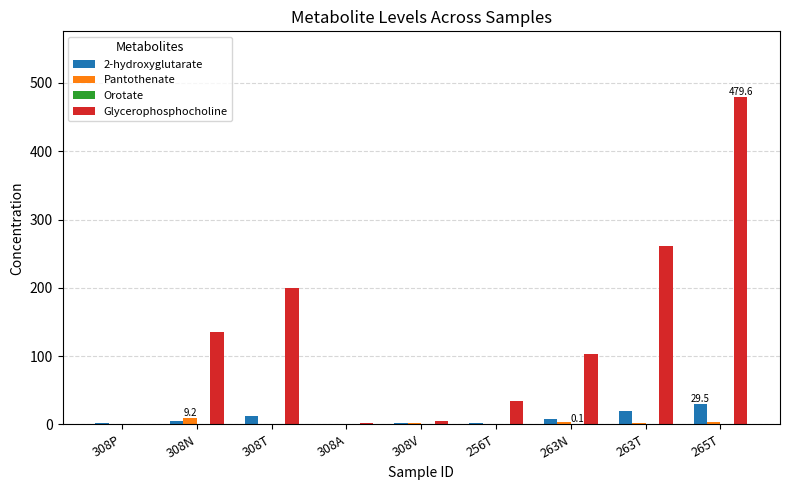

What is the highest value of the Glycerophosphocholine series?

479.6